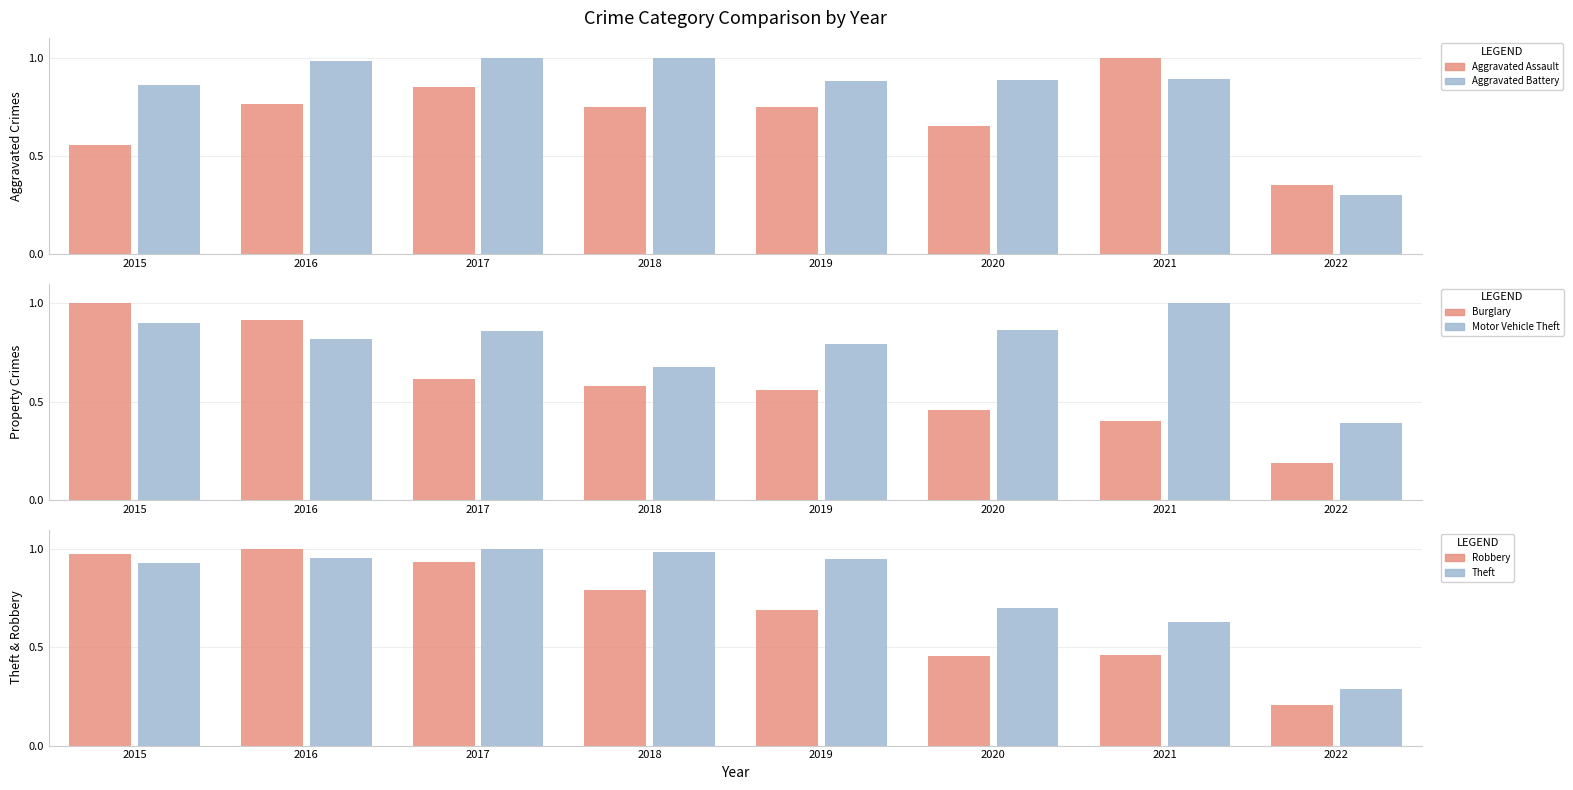

The Aggravated Battery series shows 0.5 at 2022. True or false?

False